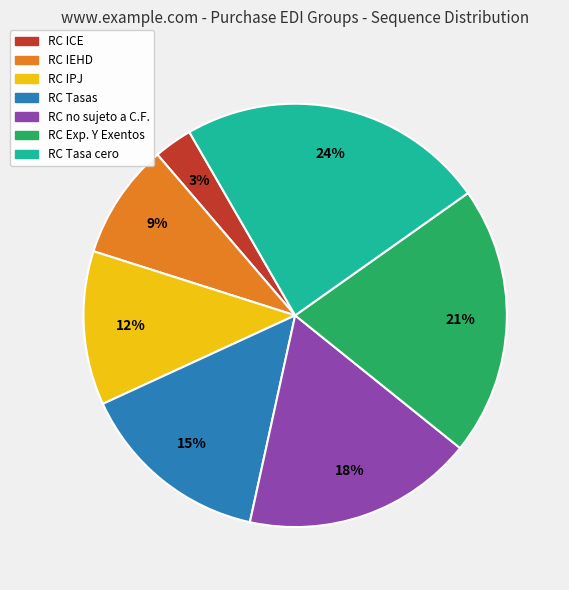

Between RC Exp. Y Exentos and RC Tasa cero, which is larger?

RC Tasa cero